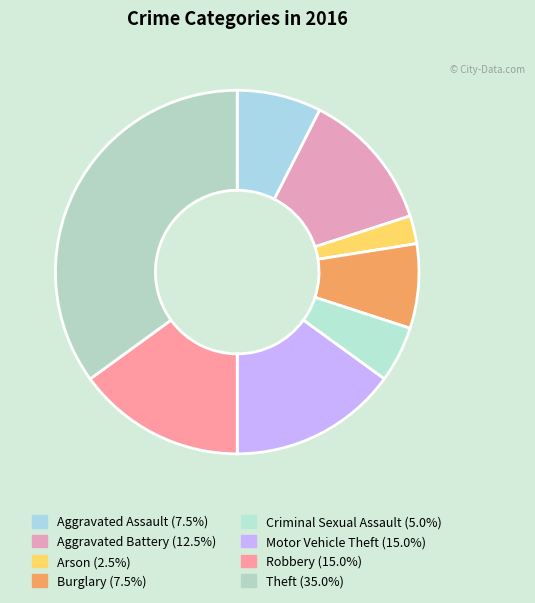

How many slices are in this pie chart?

8